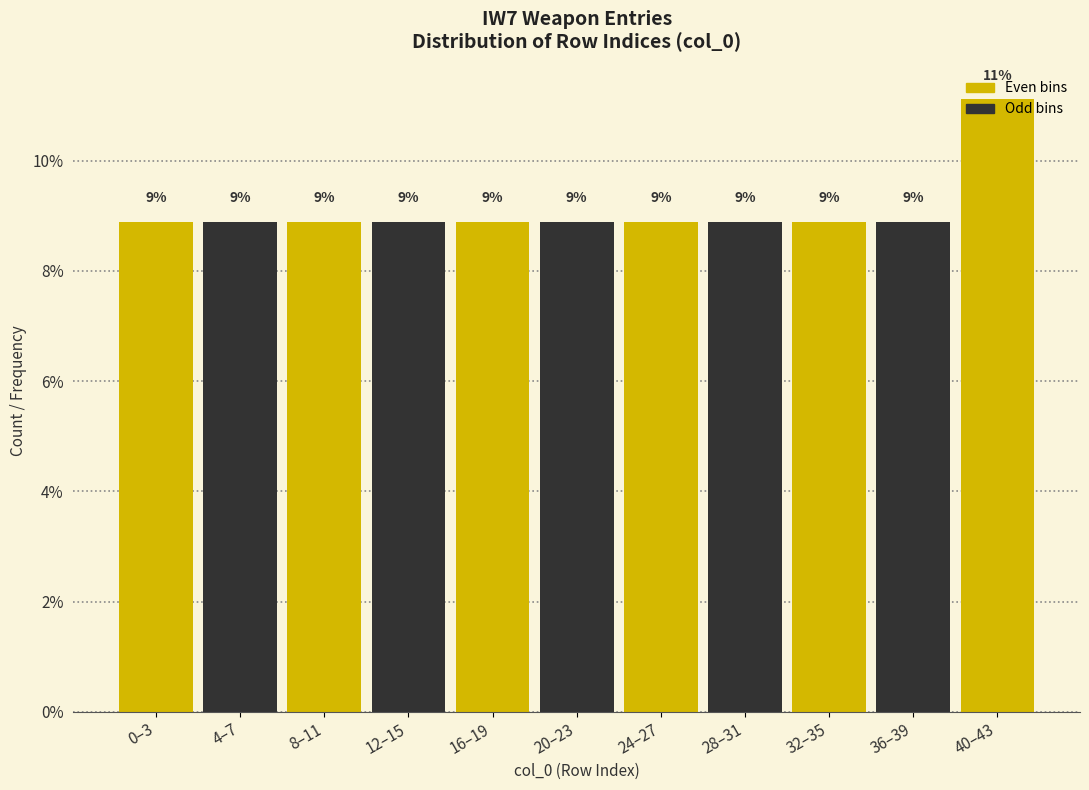

How many bars are there in total?

11